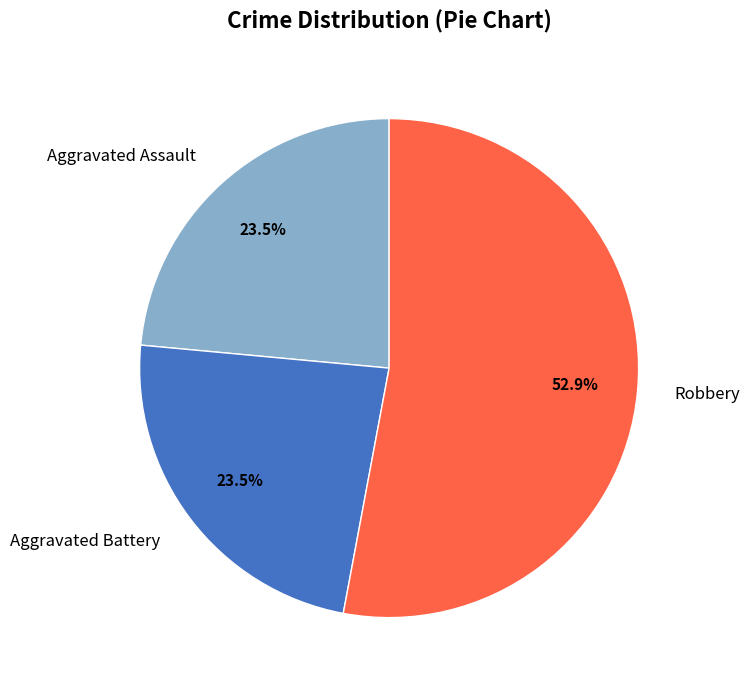

Combined, do Aggravated Battery and Aggravated Assault account for over 50%?

No